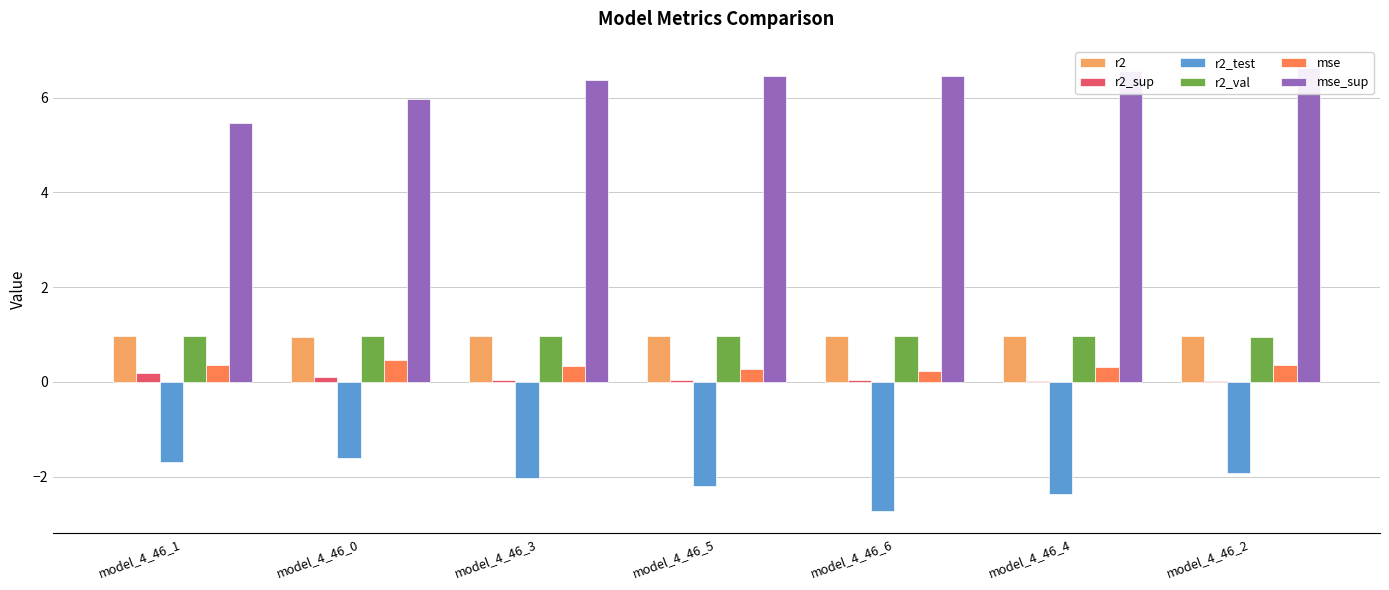

Which series has the largest total across all categories?

mse_sup